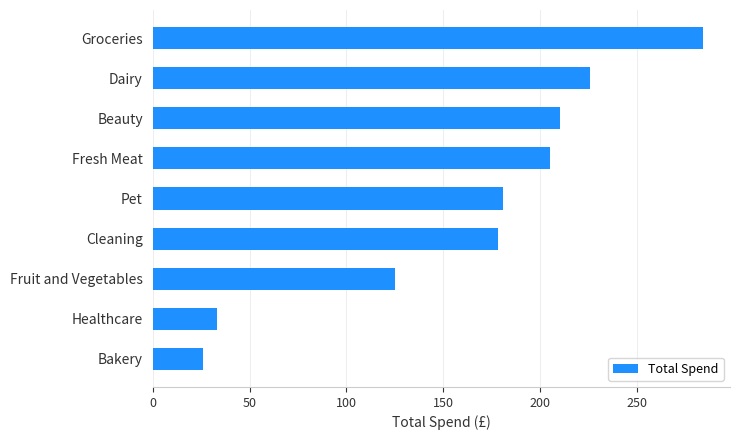

What is the average value?

163.1